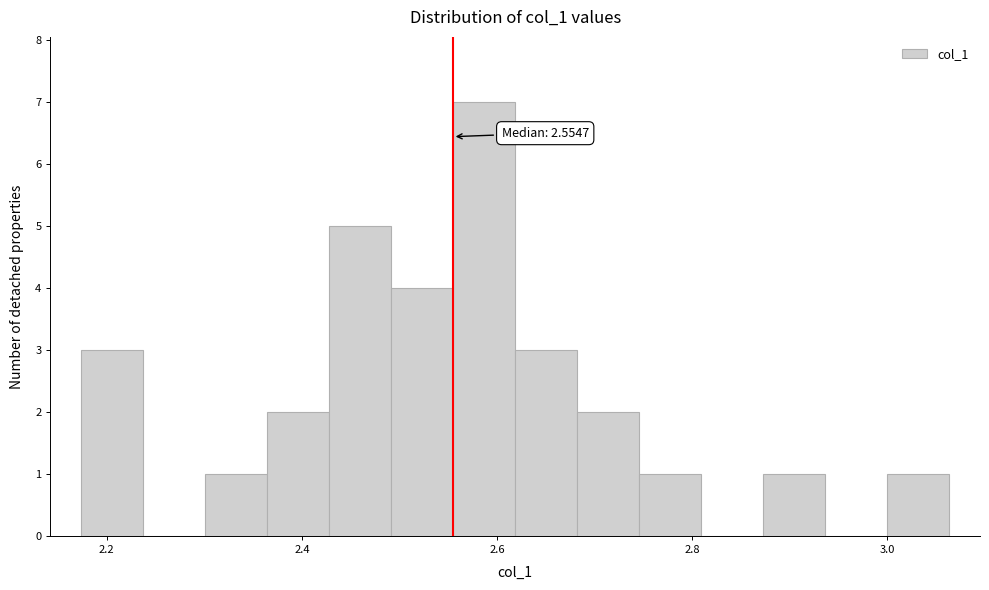

Around what value on the x-axis is the tallest bar? Give the approximate position of its centre, as read against the axis.

2.58